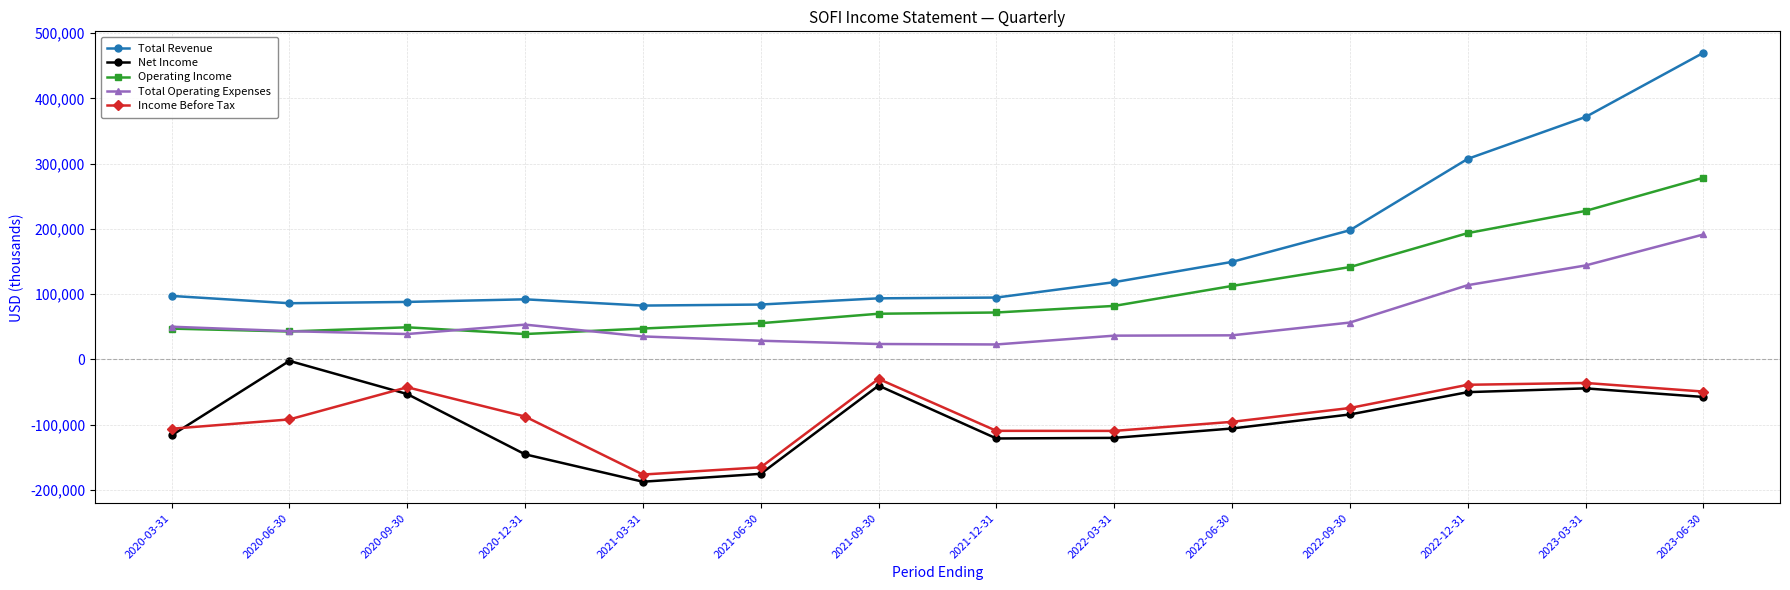

What is the spread (max minus min) of values at 2021-12-31?

216000